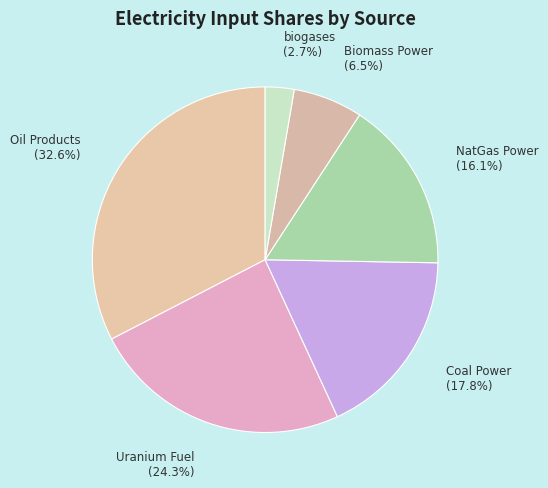

How many segments does this pie chart have?

6